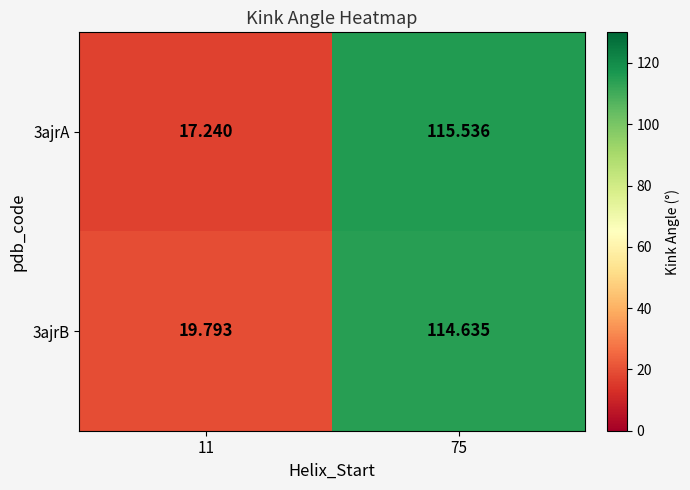

How many values in the 3ajrB series exceed 114?

1